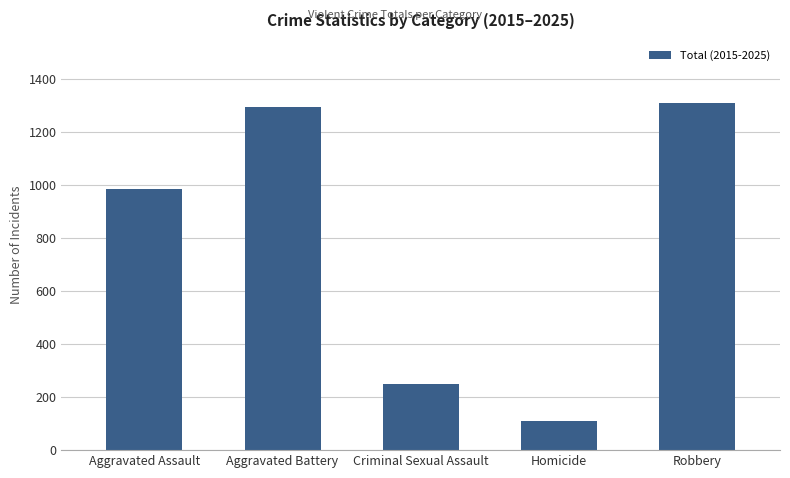

What is the approximate value at Criminal Sexual Assault, to the nearest 50?

250